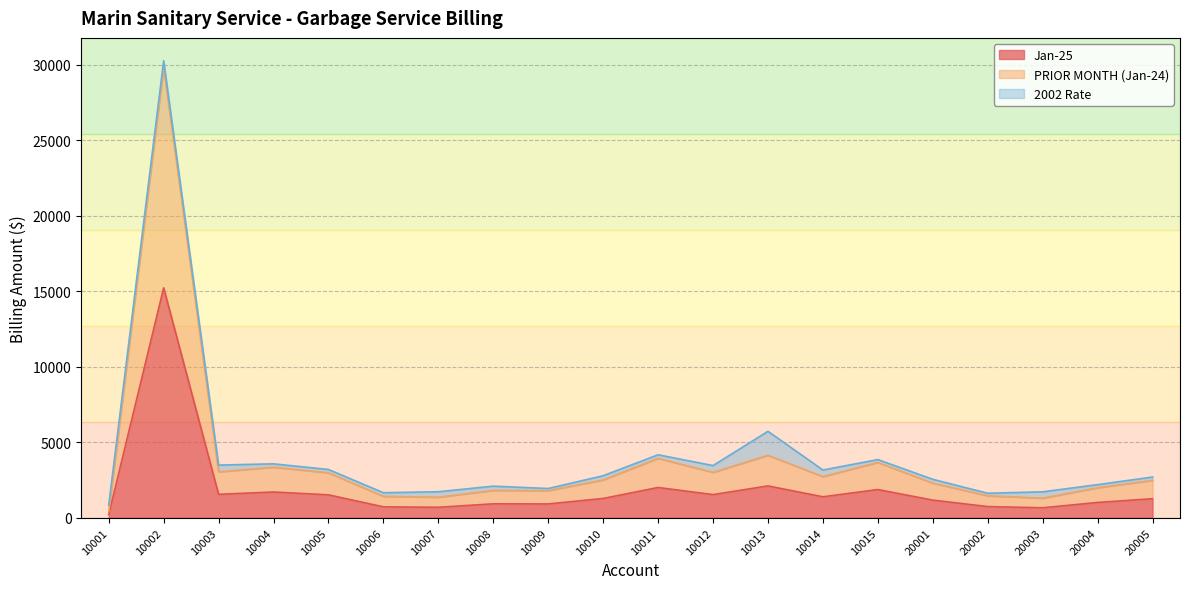

At which category is the sum across all series the highest?

10002